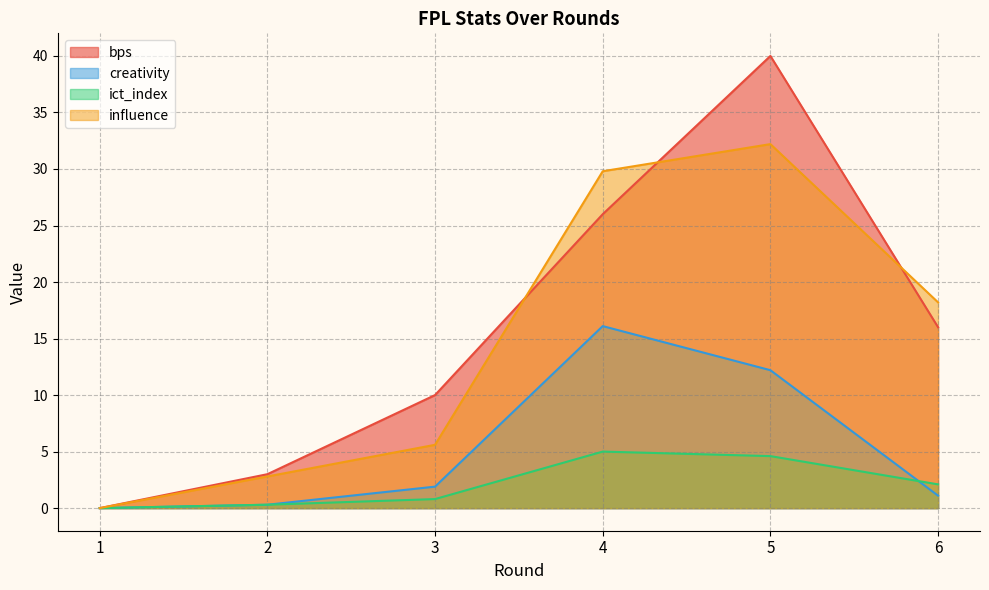

At which category is the sum across all series the highest?

5